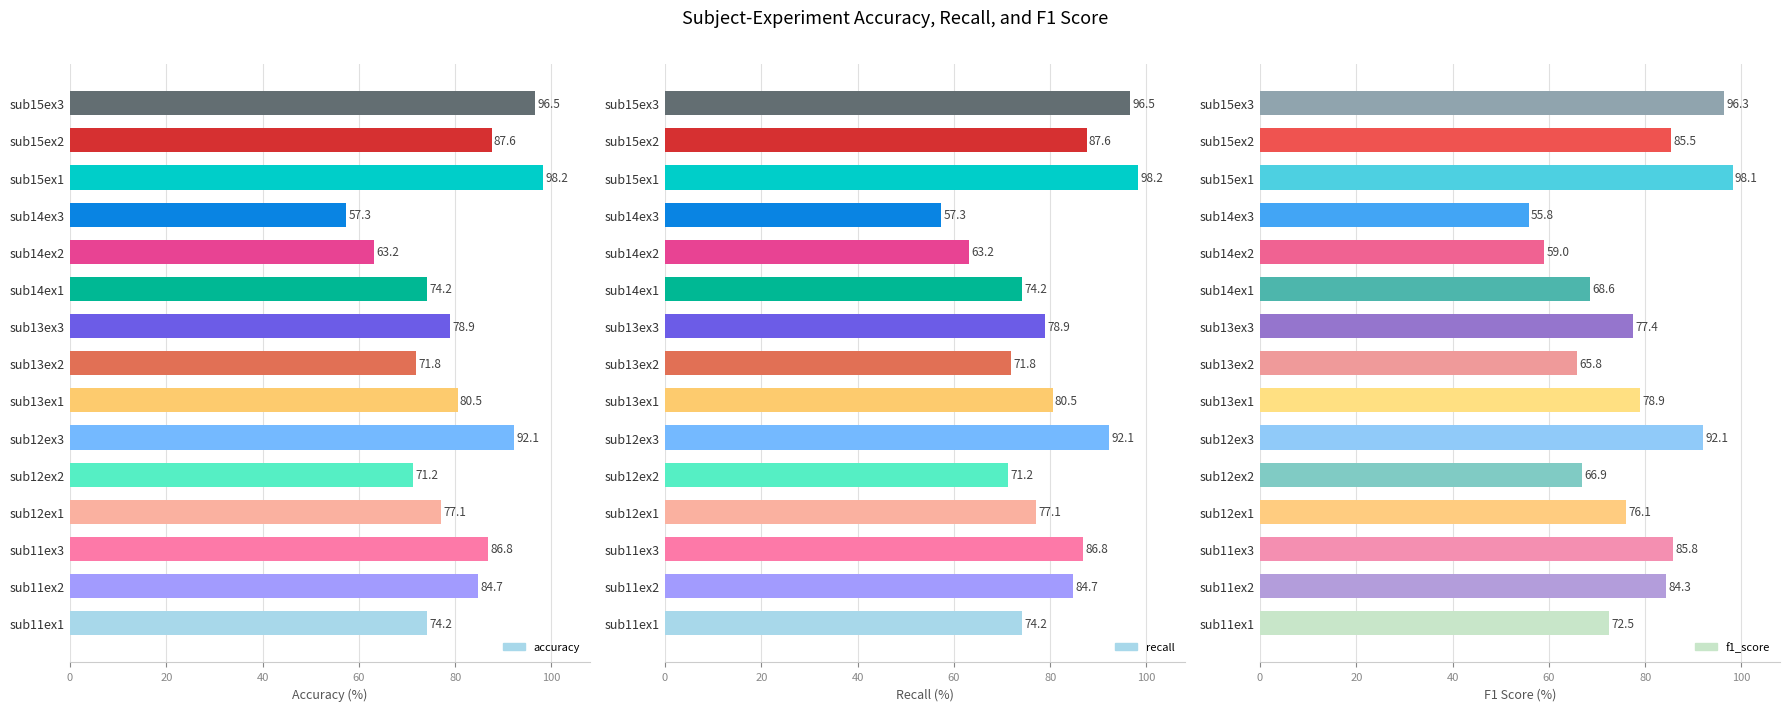

What is the maximum value for f1_score?

98.1